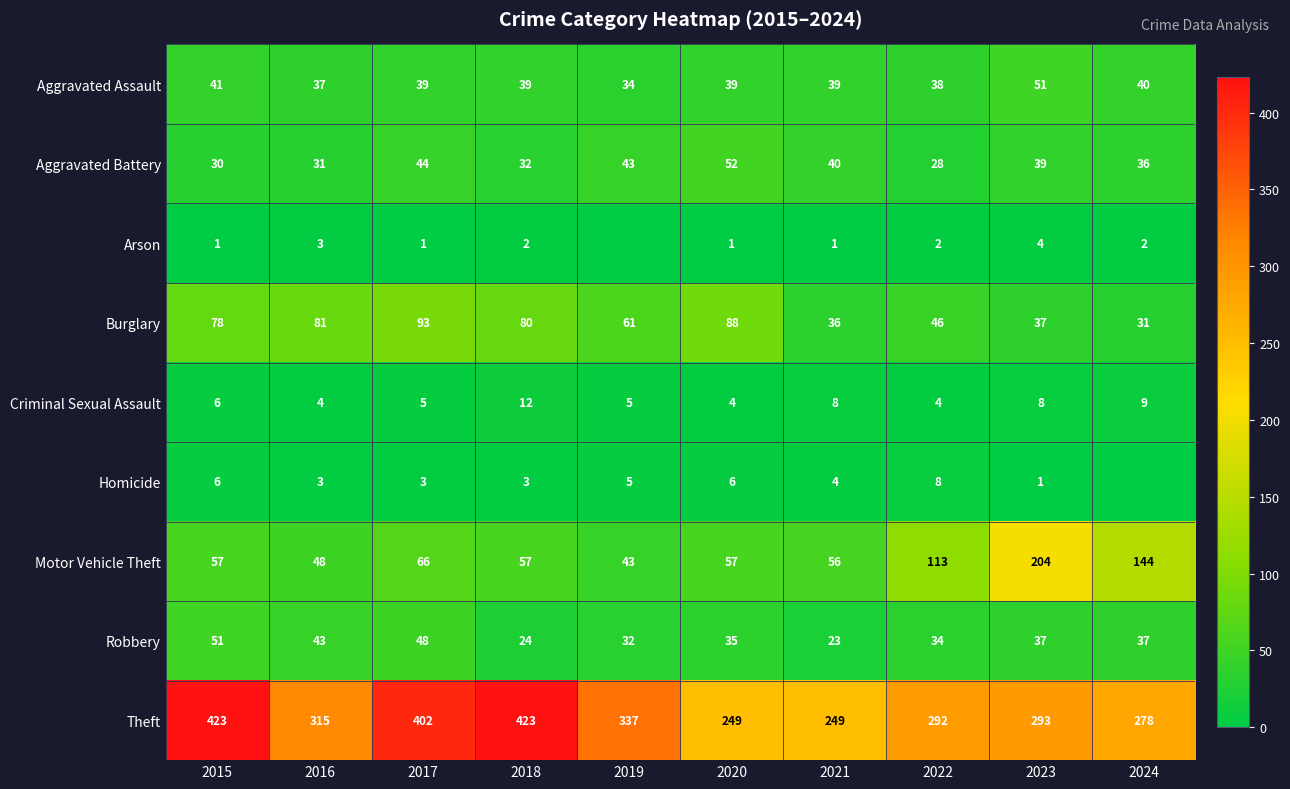

Which series changed the most between 2016 and 2018?

Theft